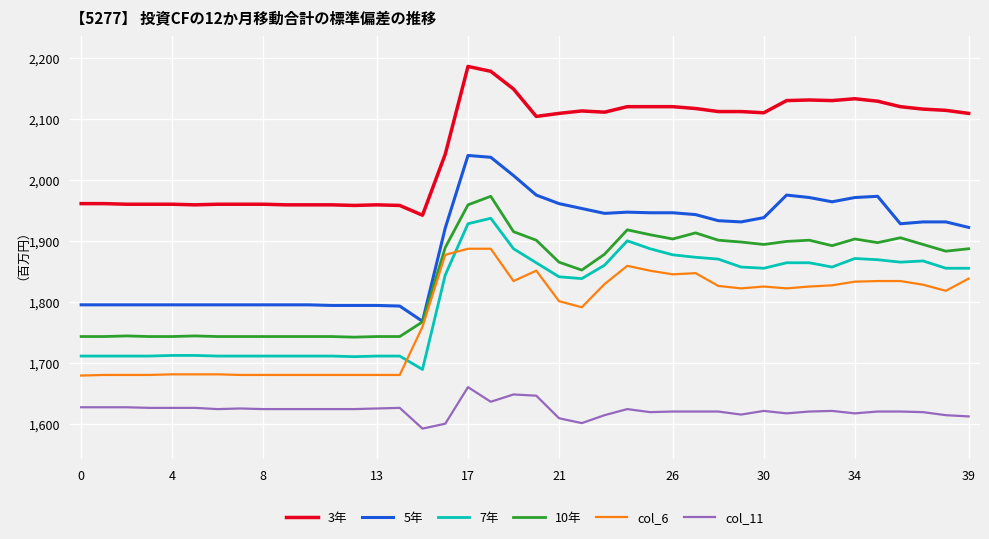

True or false: 5年 and col_11 intersect in this chart.

False